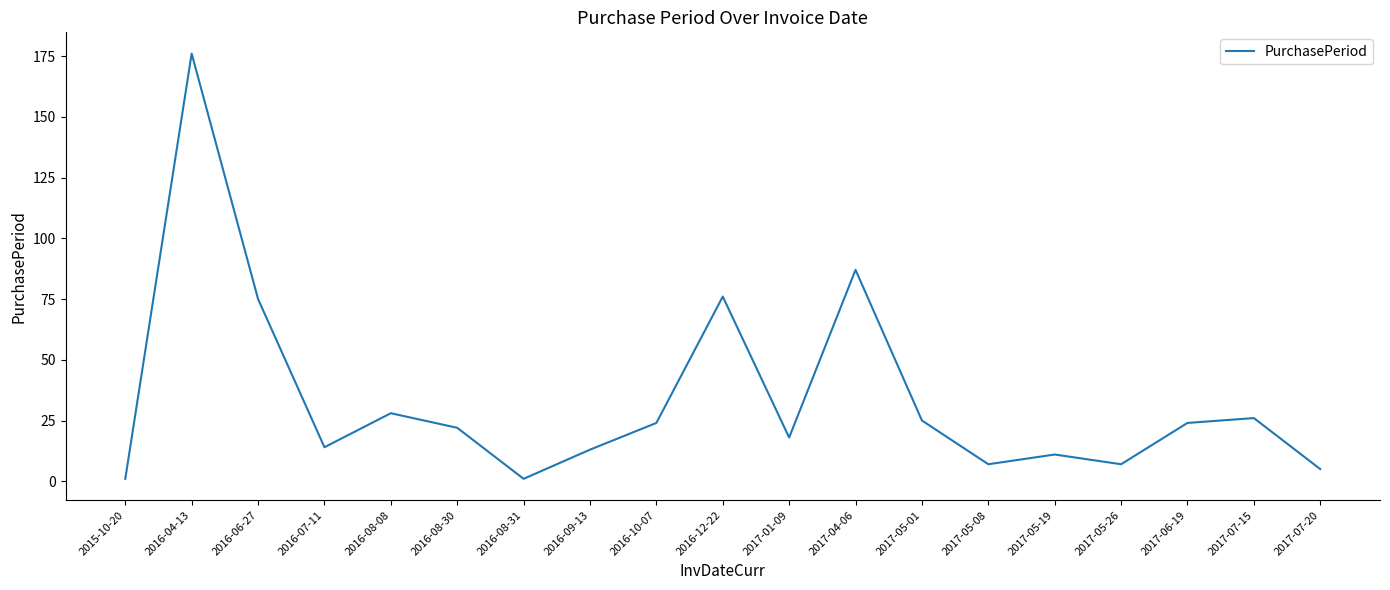

Which label corresponds to the largest value in the chart?

2016-04-13